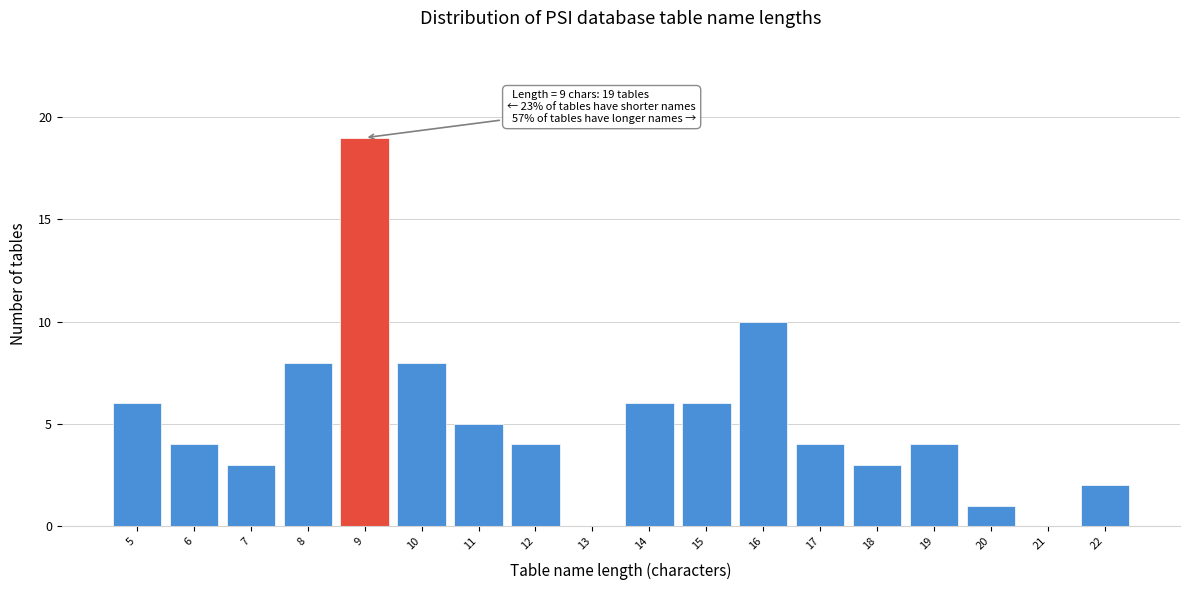

Reading left to right, list all the values displayed in this chart.

5=6	6=4	7=3	8=8	9=19	10=8	11=5	12=4	13=0	14=6	15=6	16=10	17=4	18=3	19=4	20=1	21=0	22=2